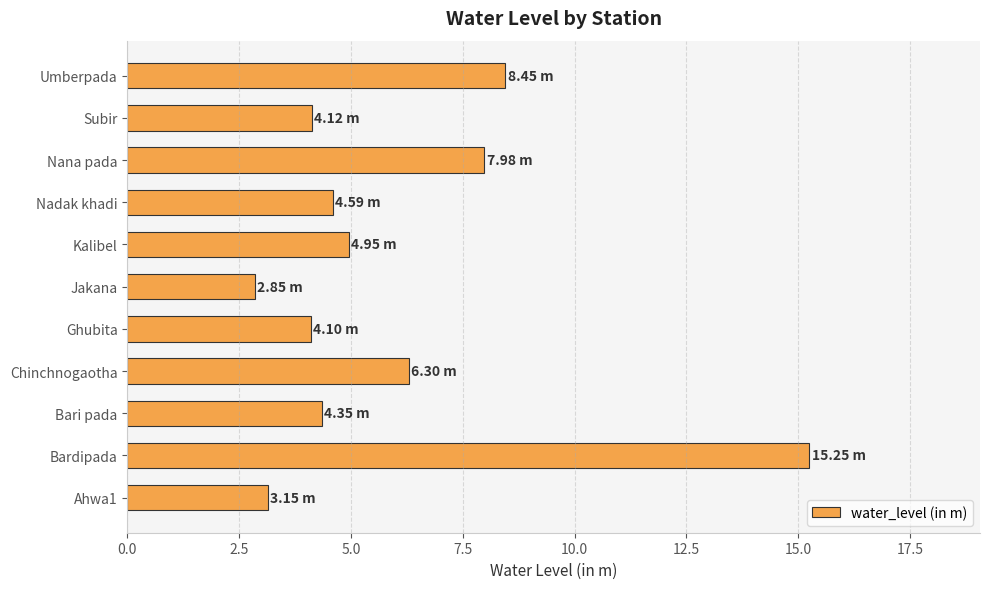

How many values are below 4?

2